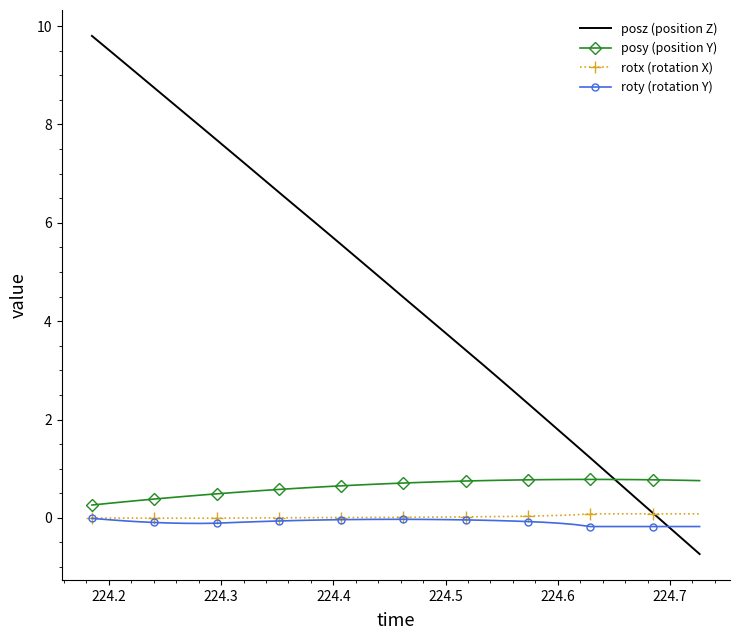

Which series has the widest spread of values?

posz (position Z)